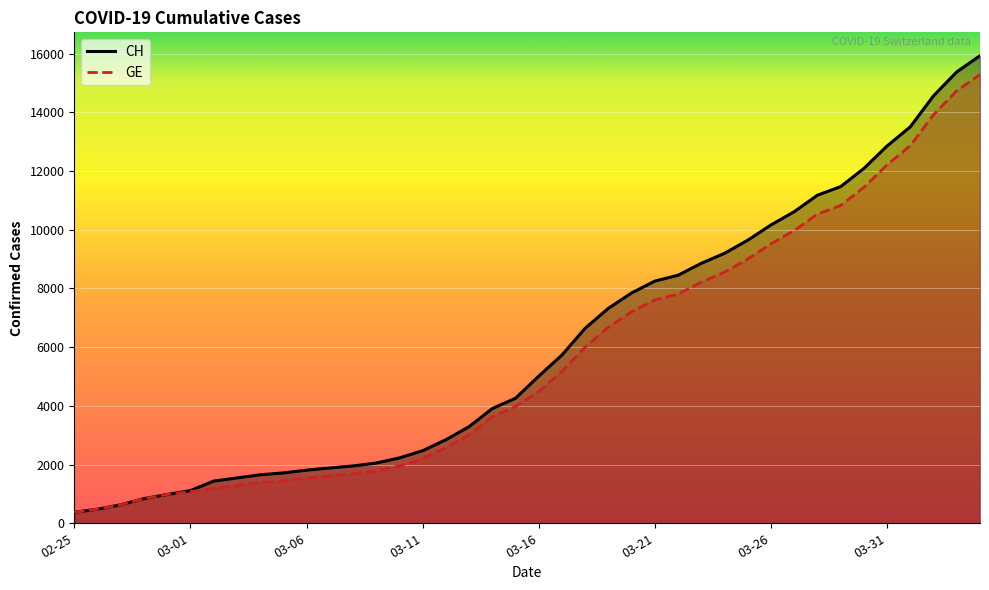

True or false: GE and CH cross at least once.

False